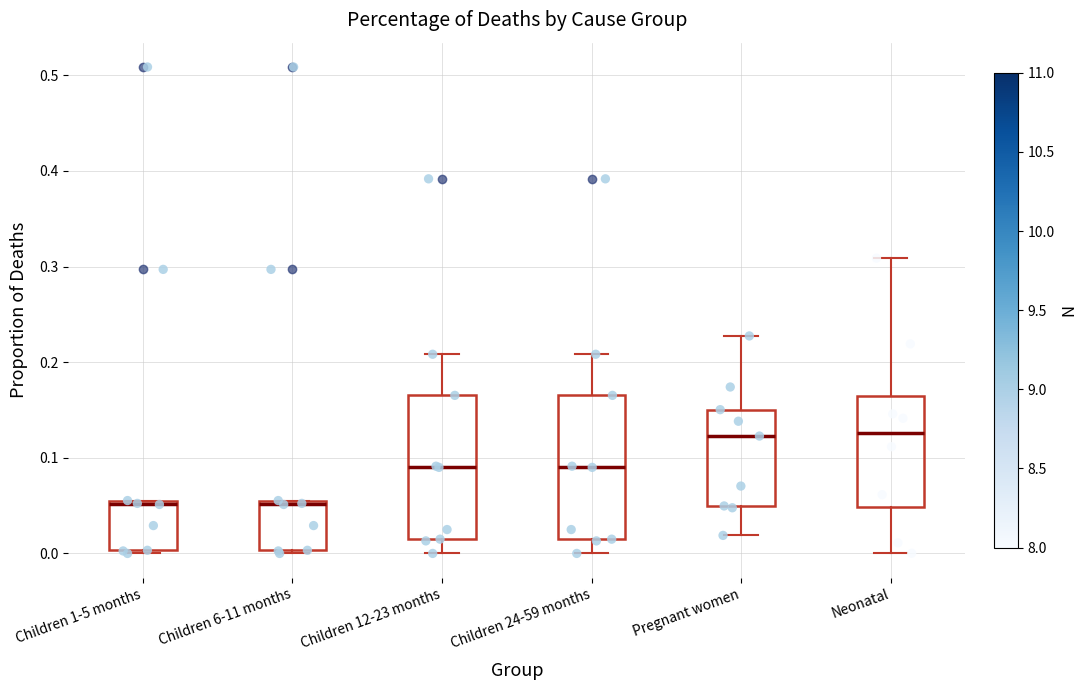

Where does the upper whisker of the box for Pregnant women end on the y-axis? The values are not printed on the chart, so give them approximately, as read against the axis.

0.23